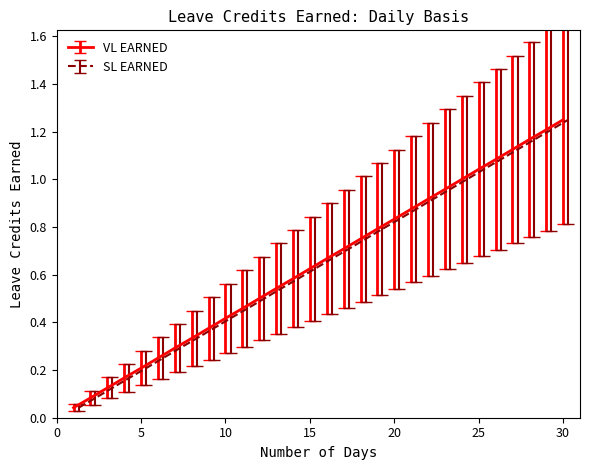

True or false: VL EARNED has a value of 0.3 at 5.

False